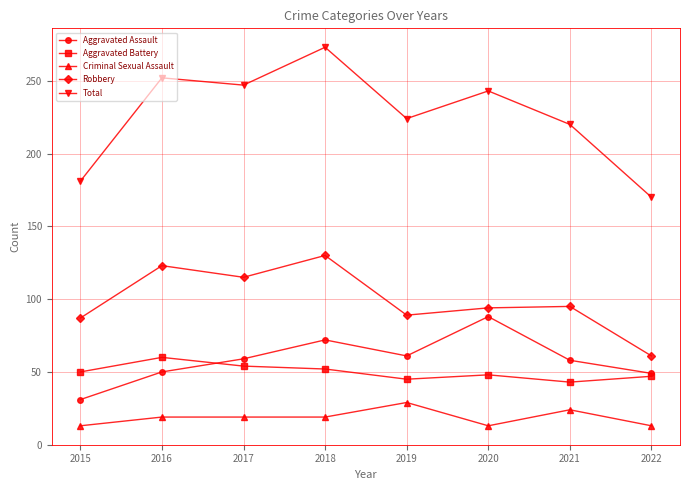

At how many categories does at least one series exceed 200?

6